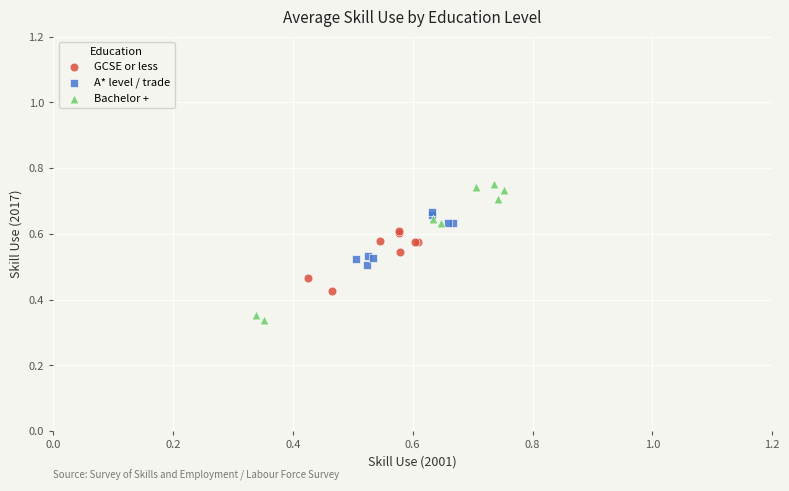

Which series contains the lowest Y value?

Bachelor +